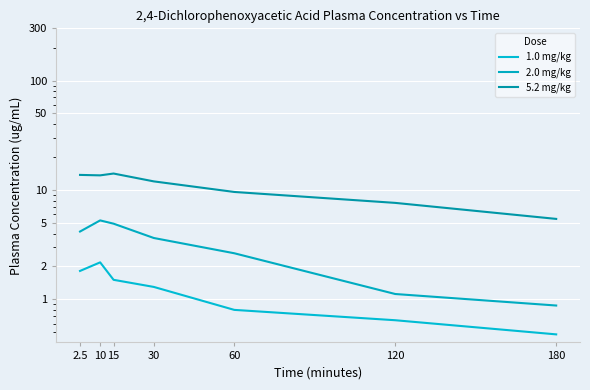

Read the 2.0 mg/kg value at 2.5.

4.2